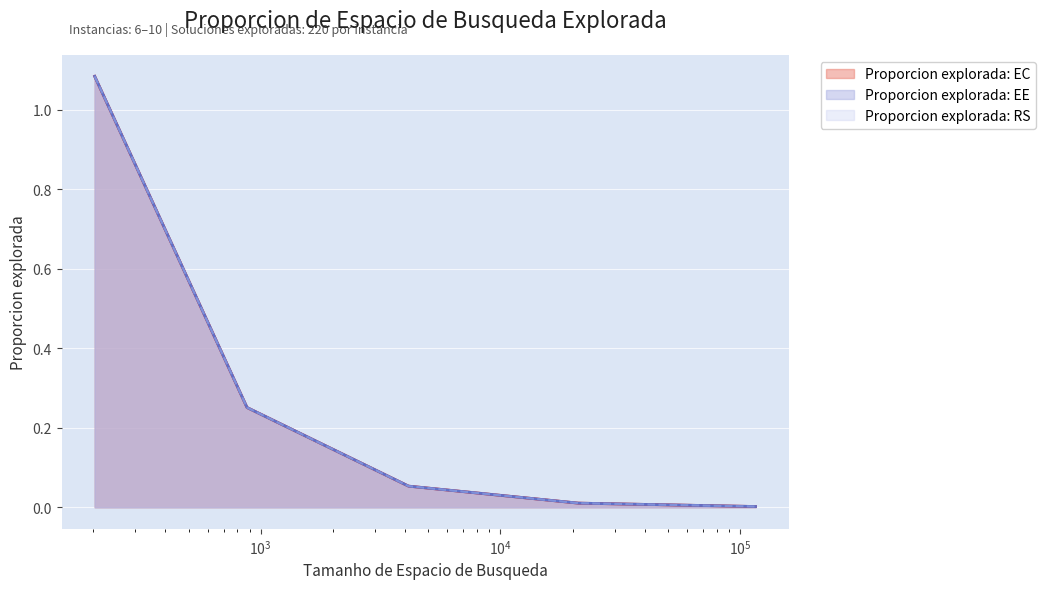

Reading right to left, what are all the values shown in this chart?

Proporcion explorada: EC: 0.0	0.0	0.1	0.3	1.1
Proporcion explorada: EE: 0.0	0.0	0.1	0.3	1.1
Proporcion explorada: RS: 0.0	0.0	0.1	0.3	1.1